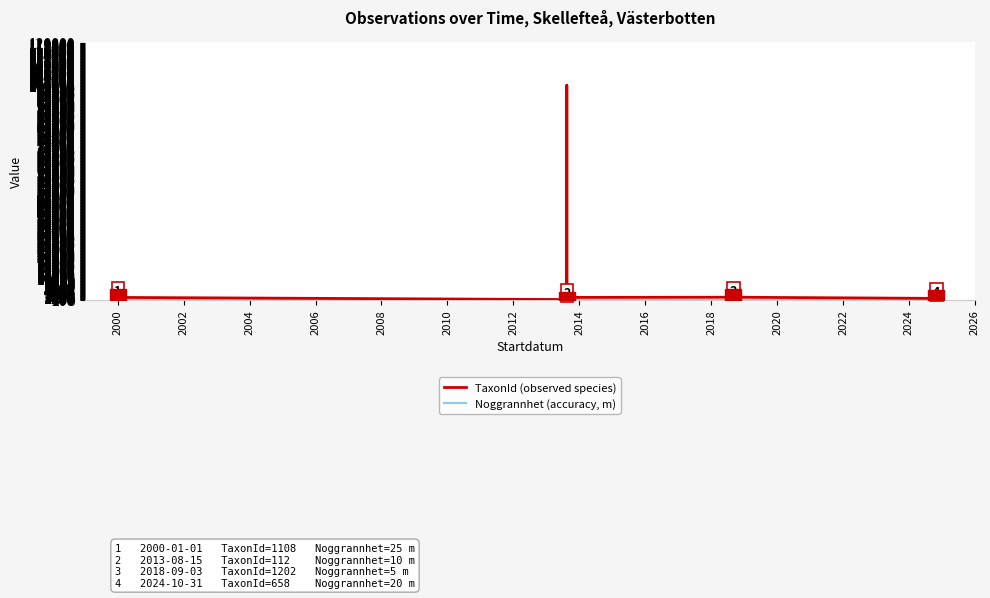

True or false: TaxonId (observed species) and Noggrannhet (accuracy, m) intersect in this chart.

False